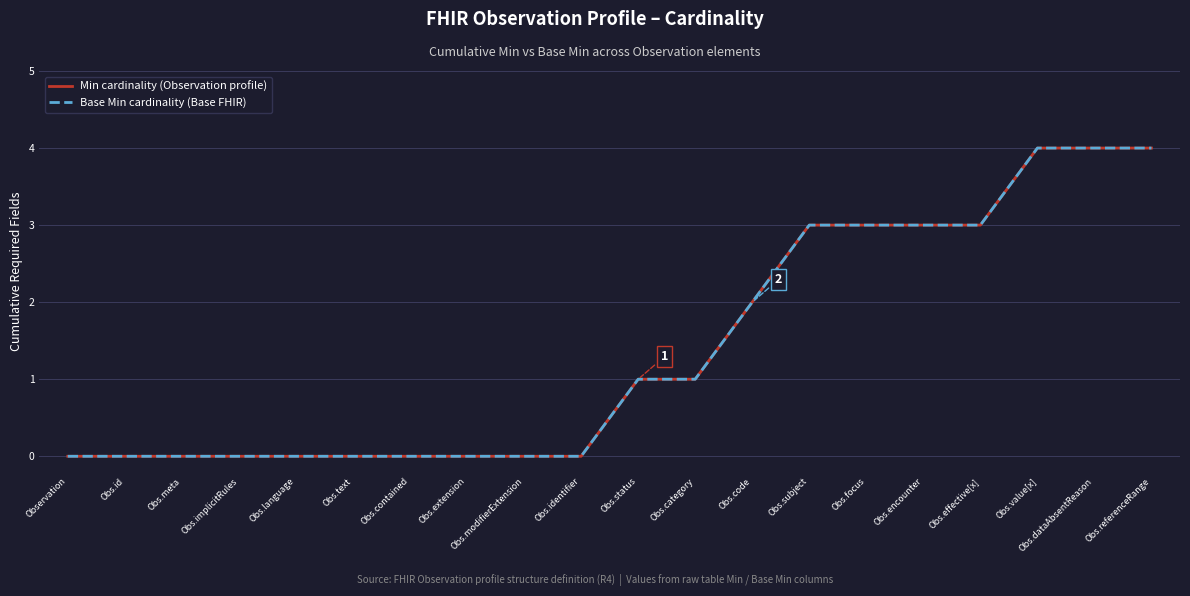

True or false: Min cardinality (Observation profile) and Base Min cardinality (Base FHIR) cross at least once.

False